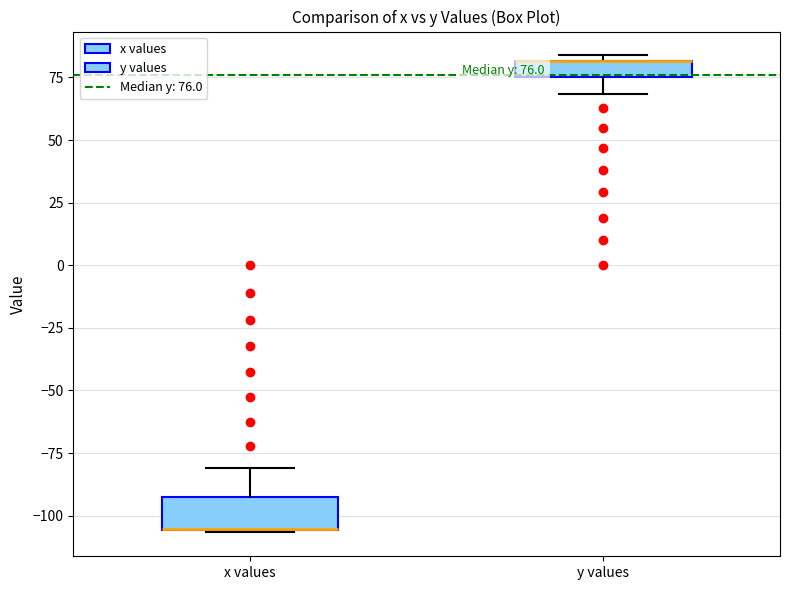

Comparing the boxes themselves (not the whiskers), which one is the tallest?

x values